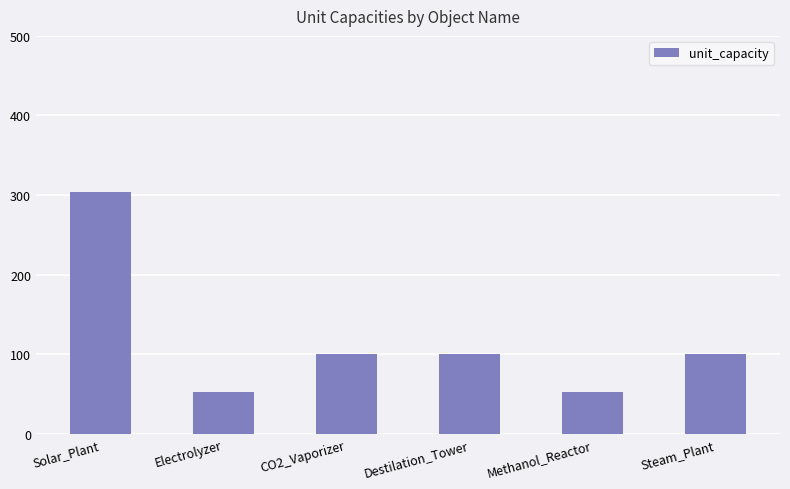

What is the minimum value shown in the chart?

52